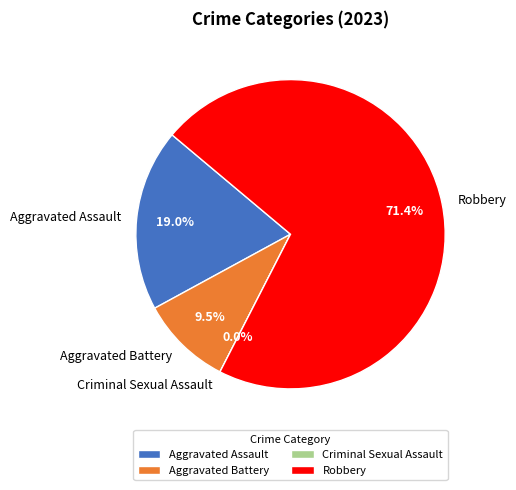

Which has a higher value, Aggravated Assault or Criminal Sexual Assault?

Aggravated Assault